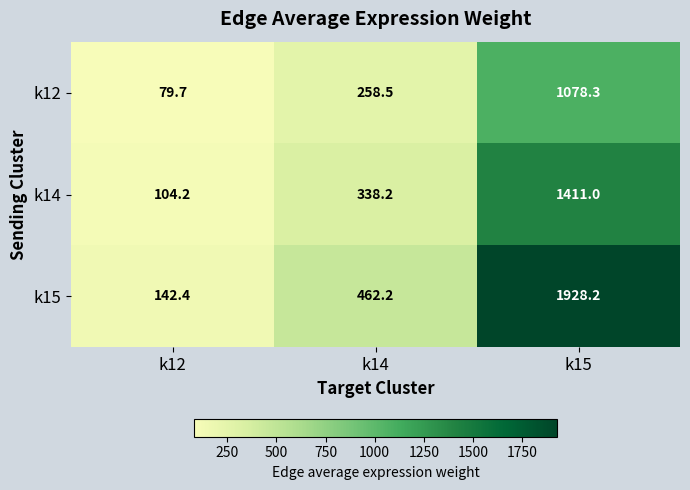

Is the value of k12 at k14 greater than the value of k15 at k14?

No